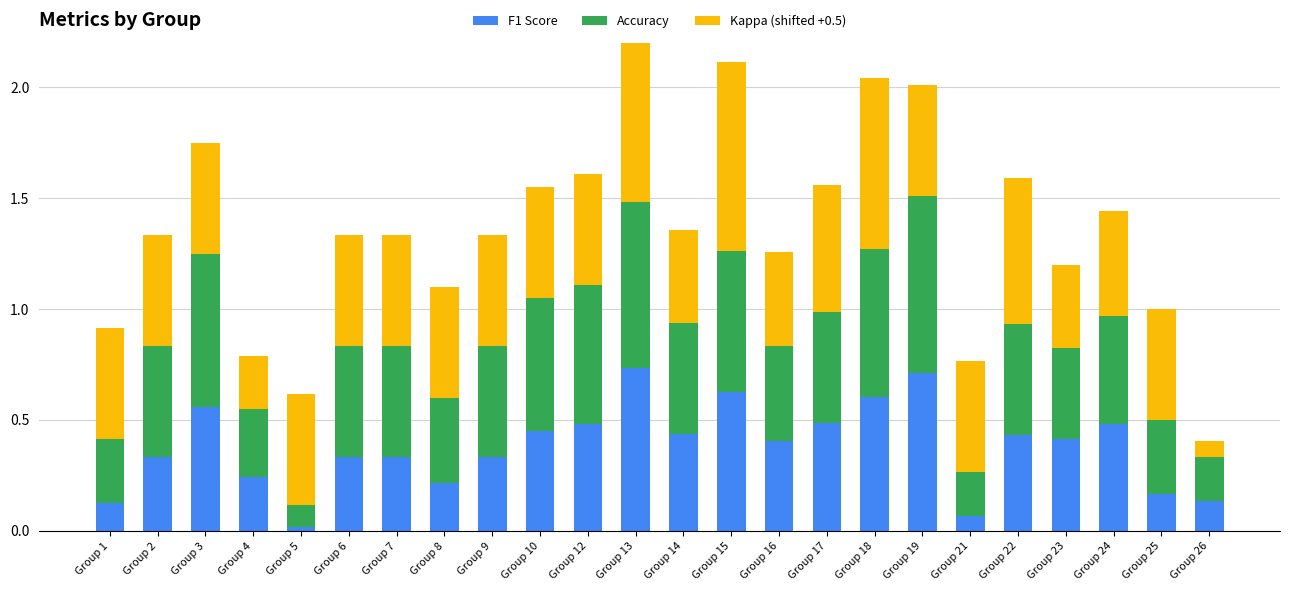

Which label corresponds to the smallest value in the chart?

Group 5